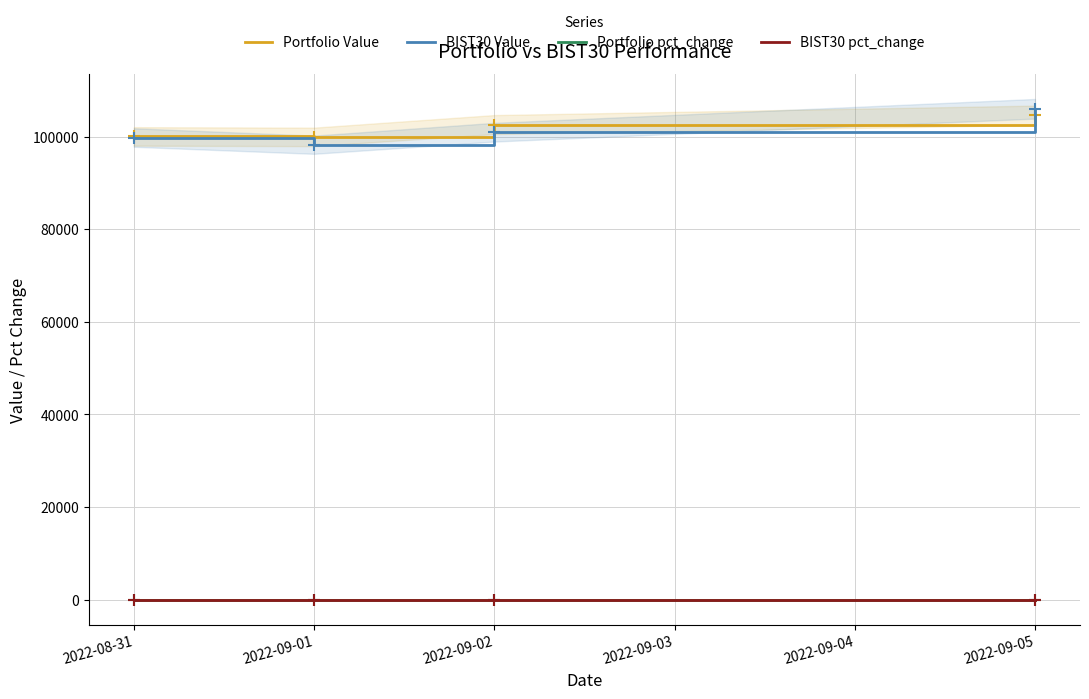

True or false: Portfolio Value and BIST30 pct_change cross at least once.

False